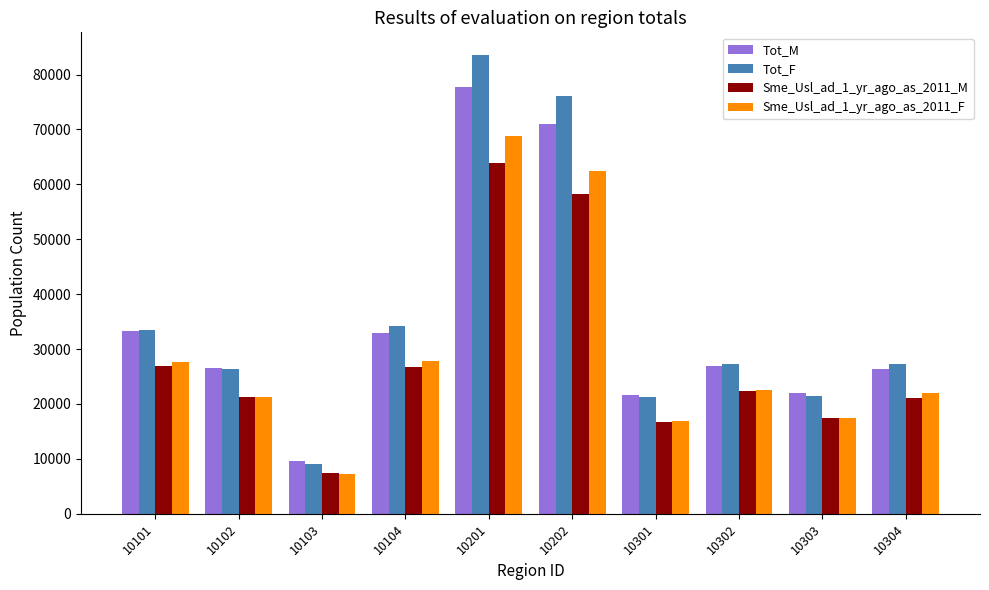

Count the number of data series in this chart.

4